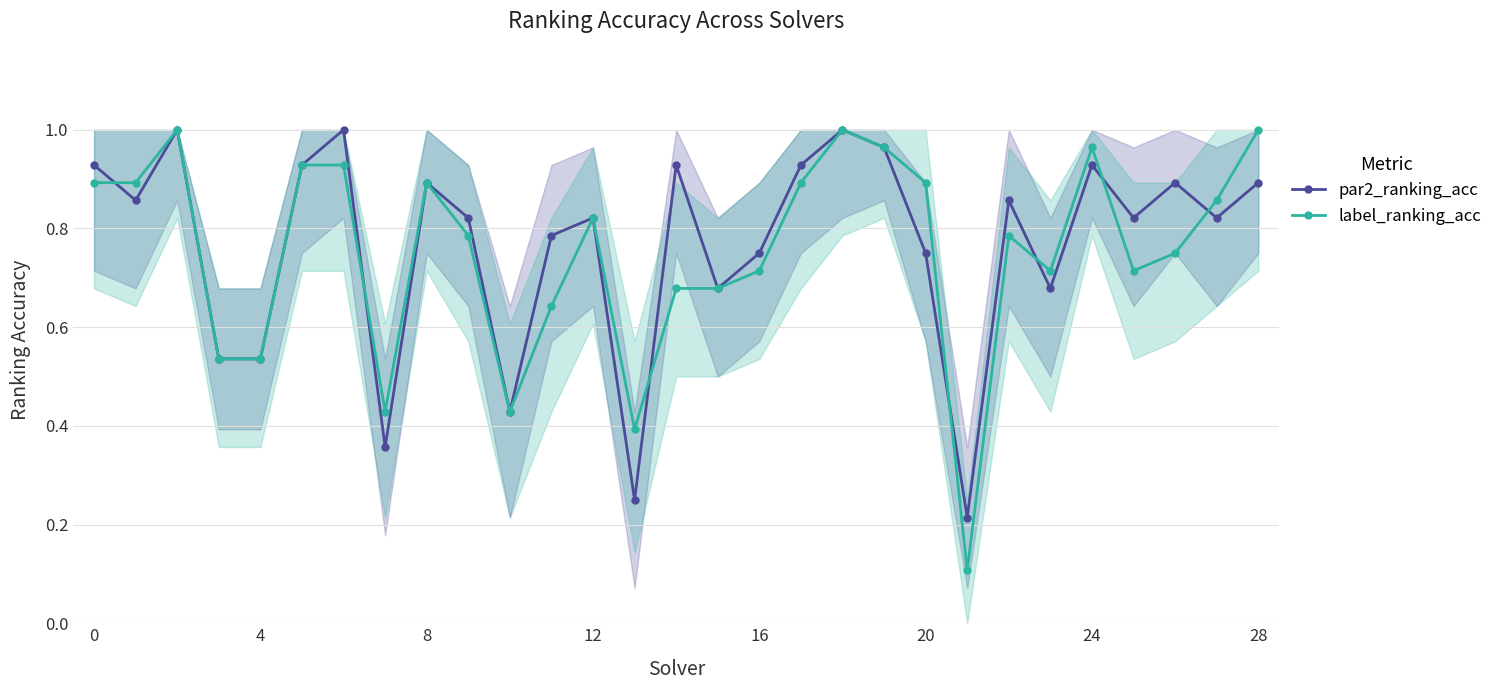

What is the highest value of the par2_ranking_acc series?

1.0